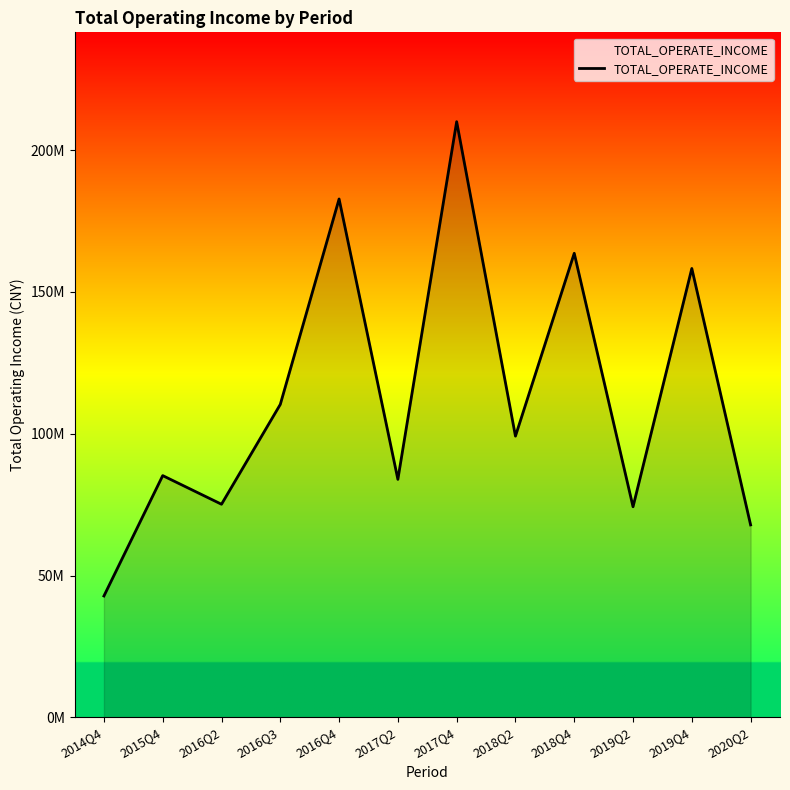

The value at 2018Q2 is 34327318.8. True or false?

False